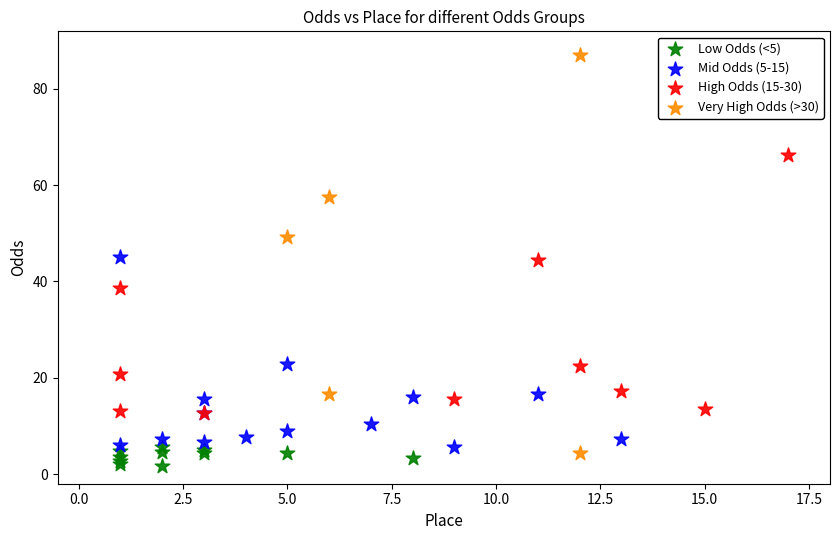

Which series has the largest Y range (max minus min)?

Very High Odds (>30)